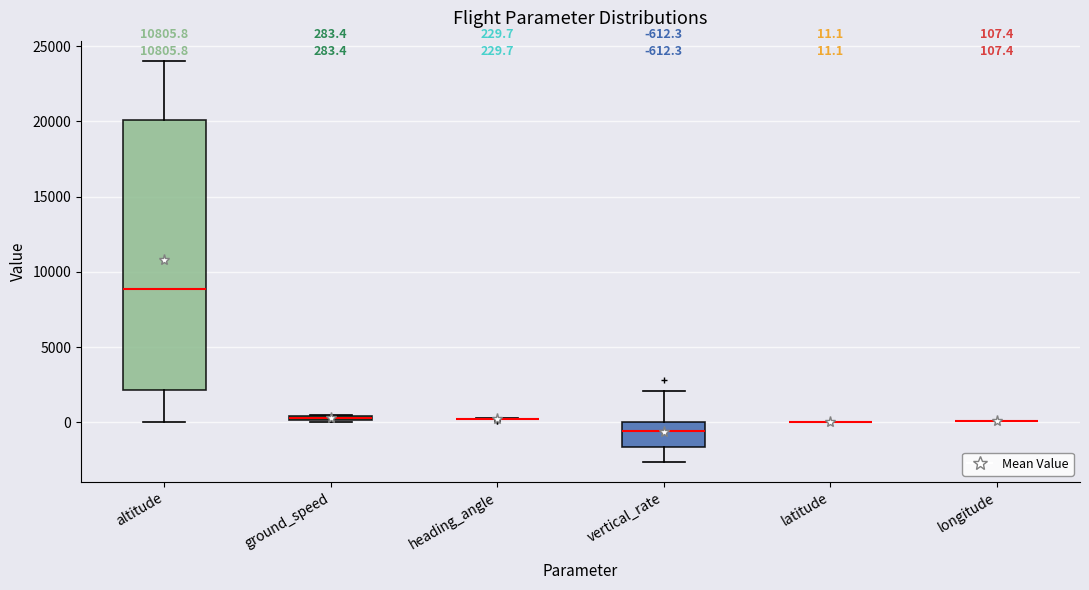

Which box is the tallest, from its lower edge to its upper edge?

altitude